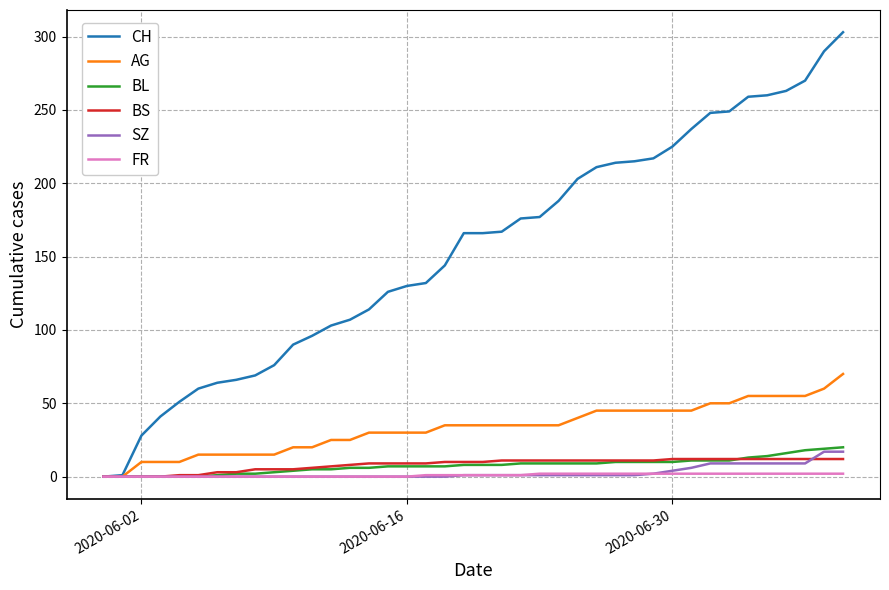

What is the highest value of the BS series?

12